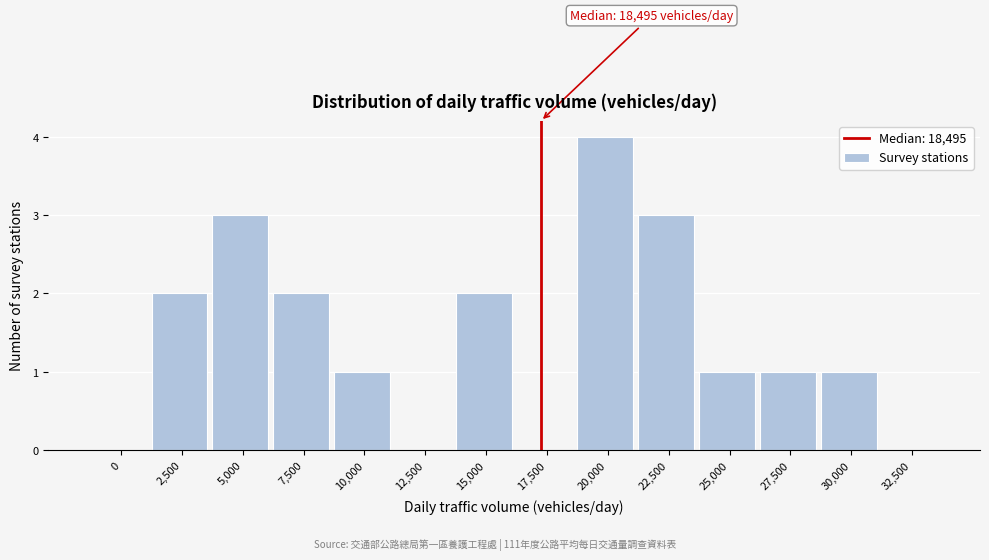

Reading left to right, list all the values displayed in this chart.

0=0	2,500=2	5,000=3	7,500=2	10,000=1	12,500=0	15,000=2	17,500=0	20,000=4	22,500=3	25,000=1	27,500=1	30,000=1	32,500=0